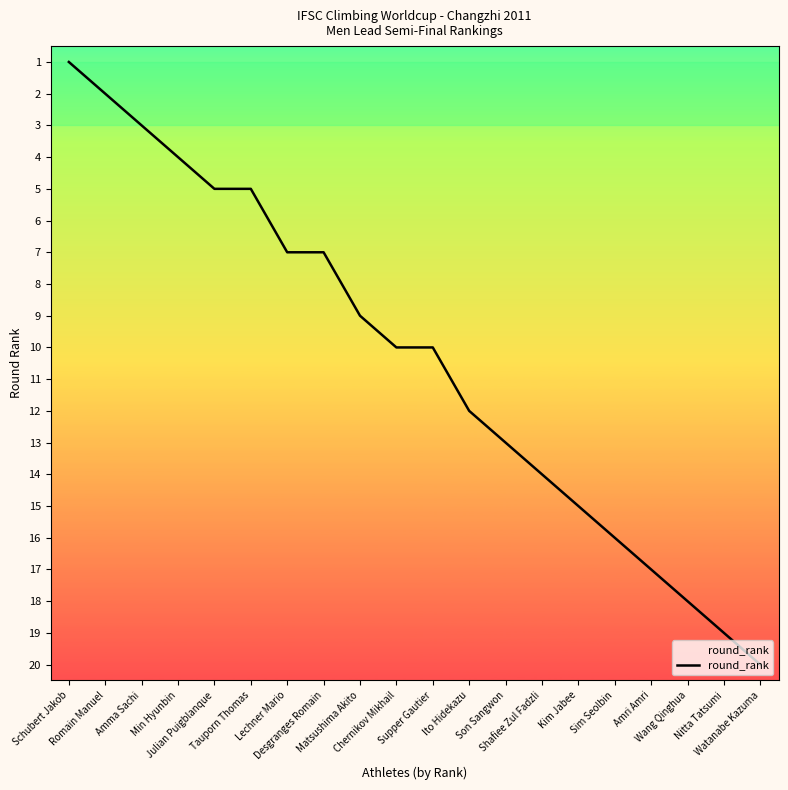

Which category has the lowest value across all series?

Schubert Jakob